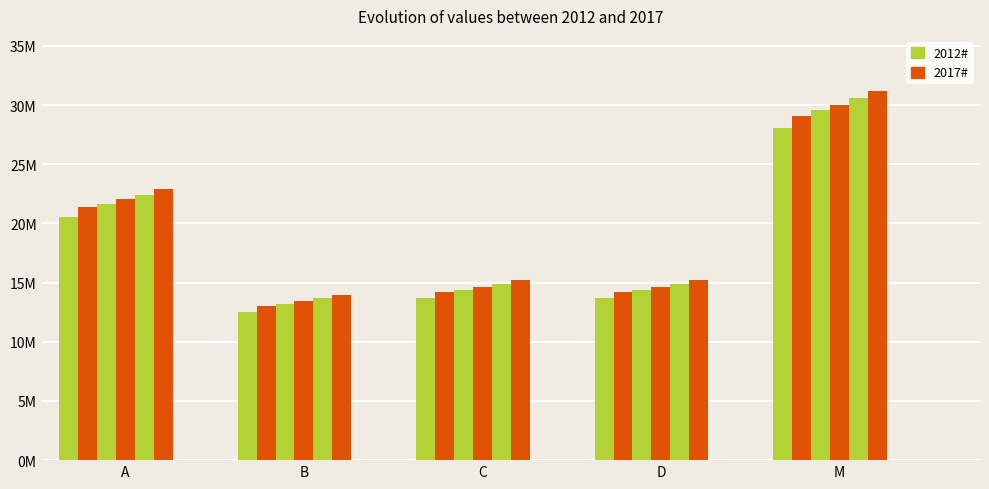

Which series has the largest range (max minus min)?

2017#